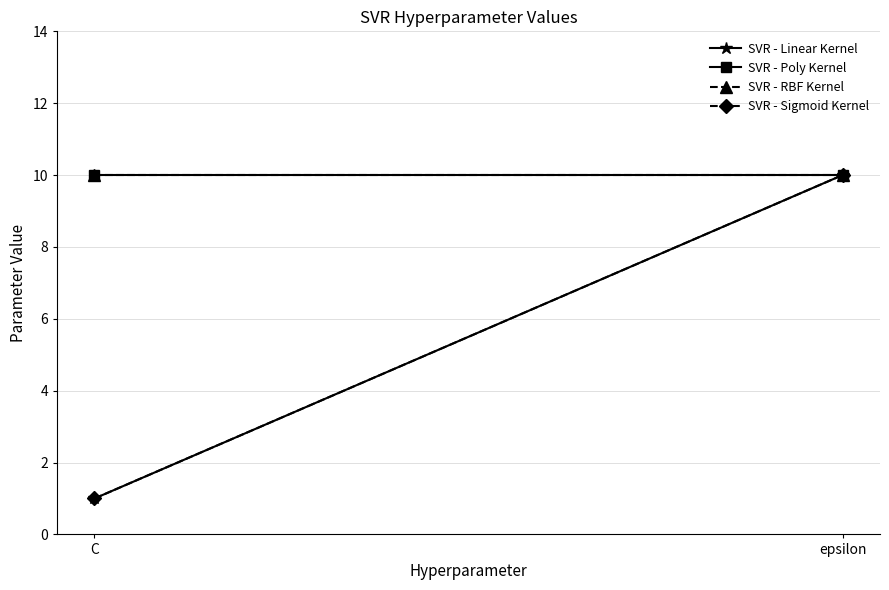

What is the minimum value shown in the chart?

1